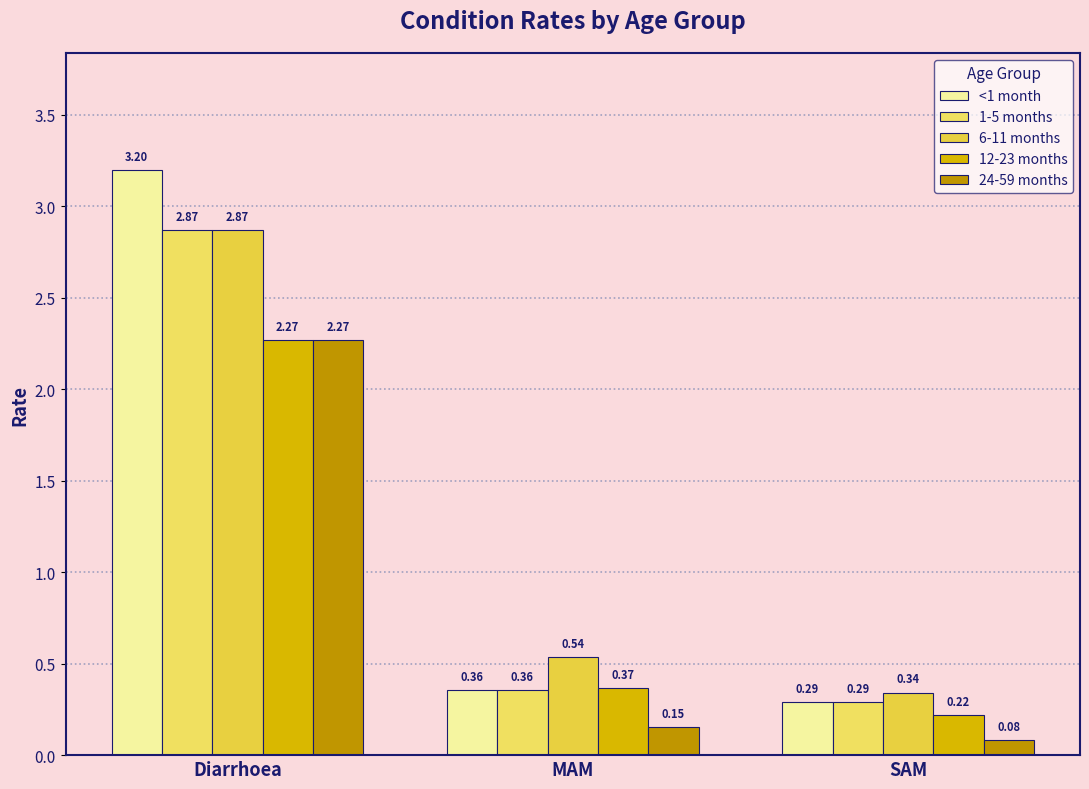

Reading left to right, extract all data points from this chart.

<1 month: 3.2	0.4	0.3
1-5 months: 2.9	0.4	0.3
6-11 months: 2.9	0.5	0.3
12-23 months: 2.3	0.4	0.2
24-59 months: 2.3	0.2	0.1